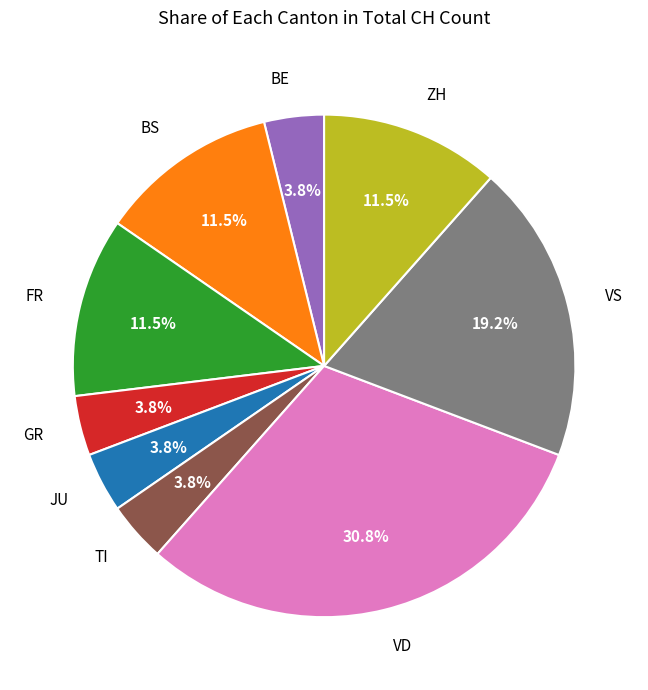

Which has a higher value, GR or VS?

VS